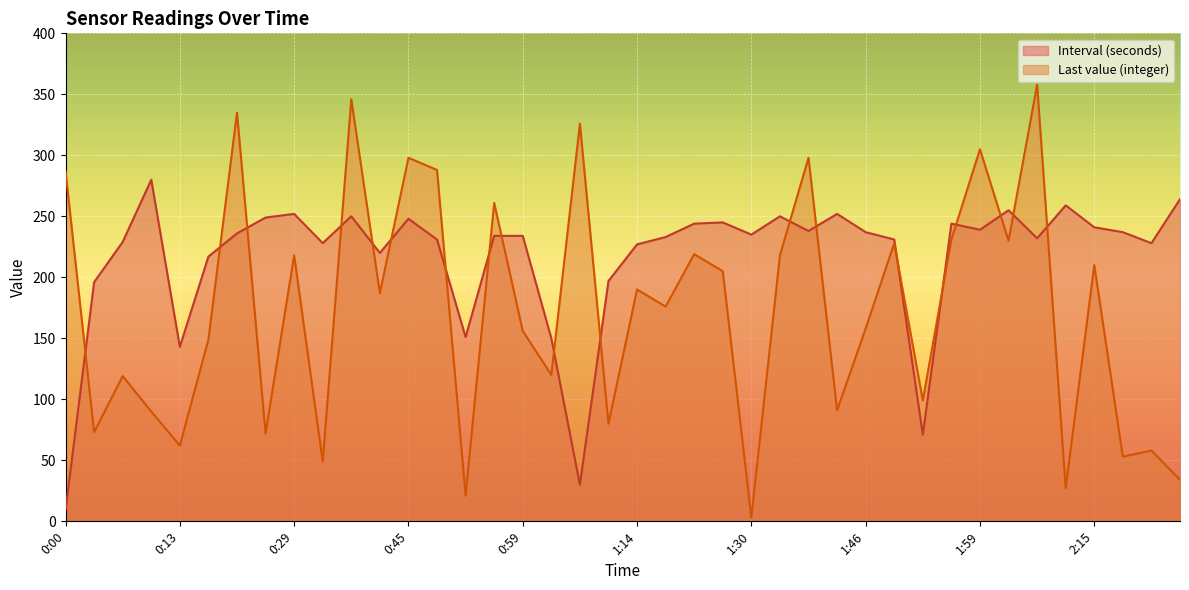

Rank the series at 1:03 from highest to lowest value.

Interval (seconds), Last value (integer)